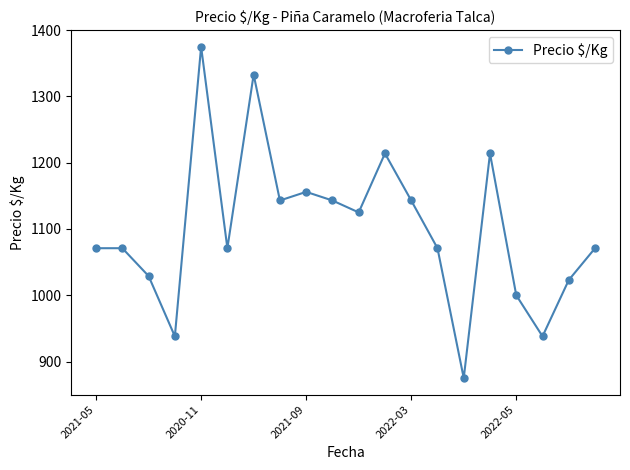

What is the difference between the maximum and minimum values?

500